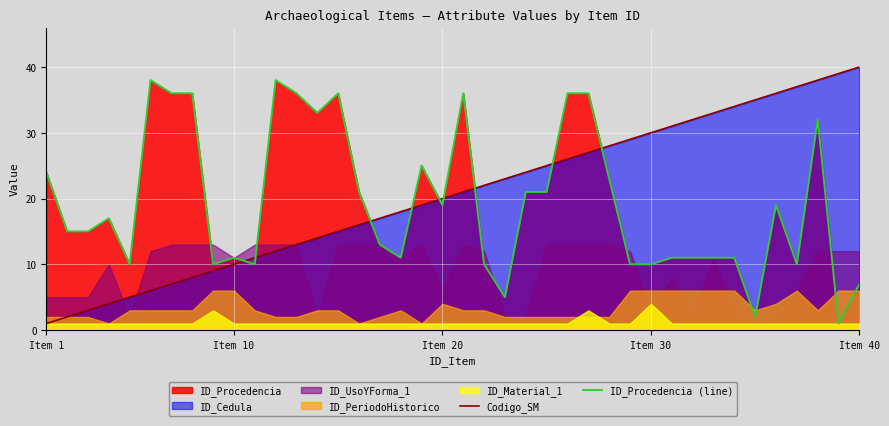

At which label does Codigo_SM reach its peak?

Item 40